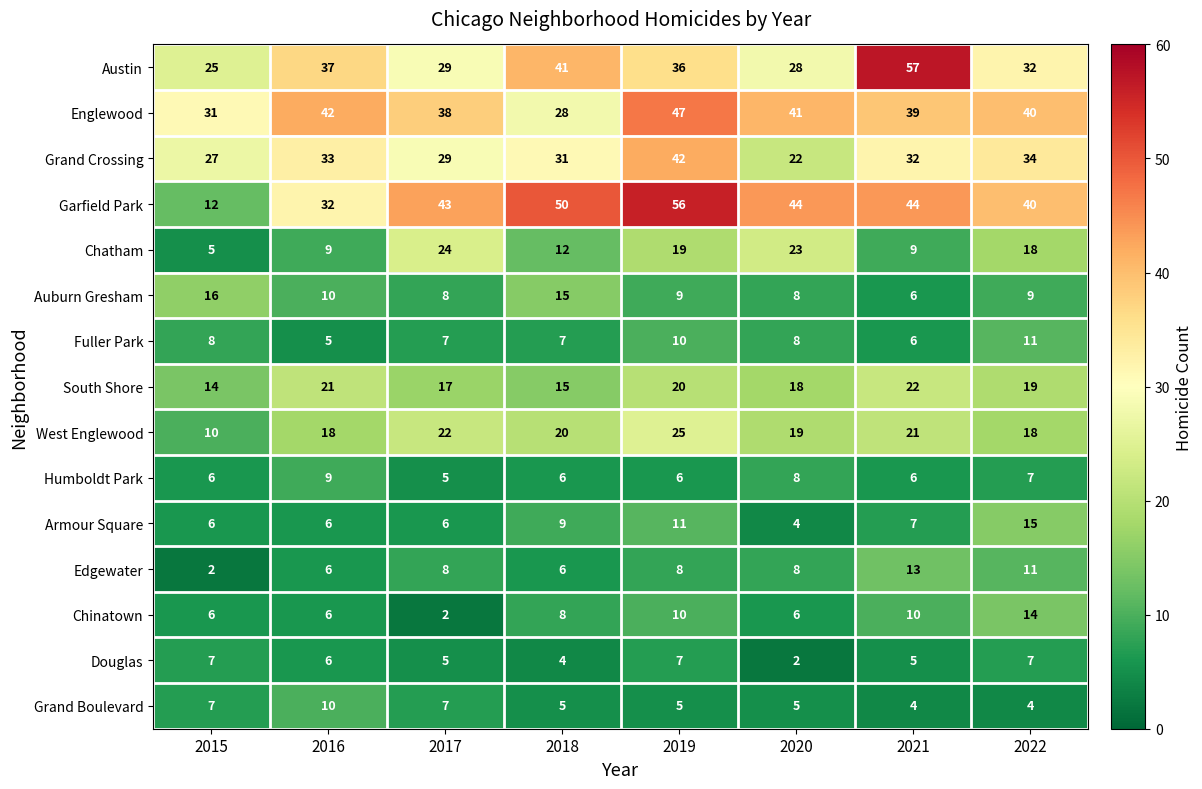

What is the lowest value of the Armour Square series?

4